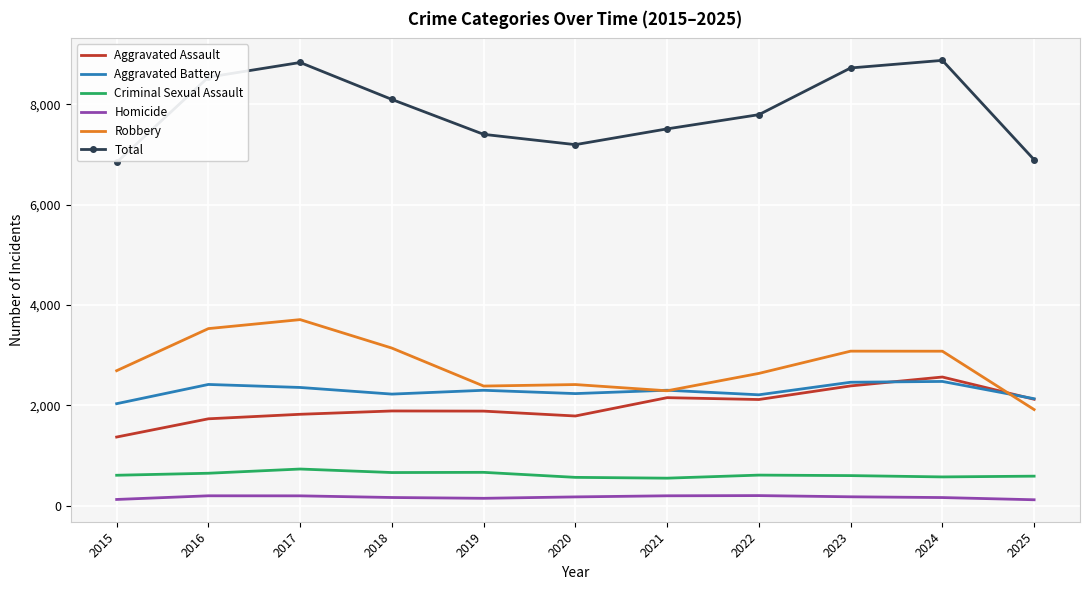

What is the lowest value of the Aggravated Assault series?

1372